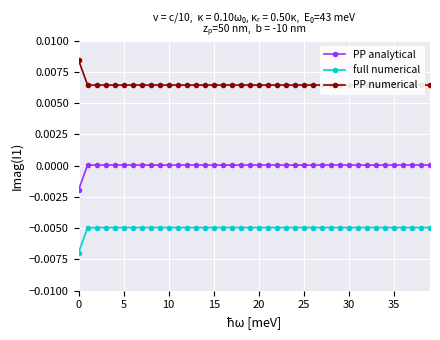

How many PP numerical values are between 0 and 1?

40